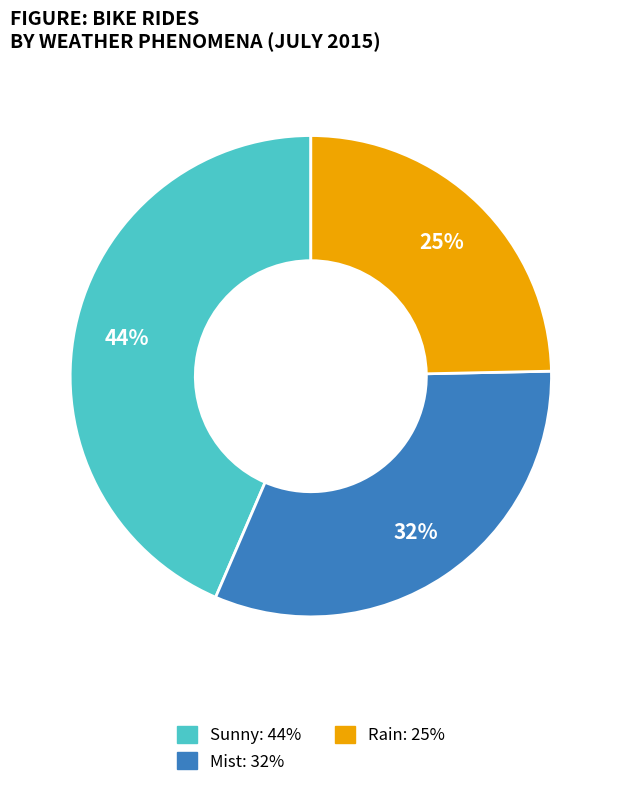

Does any single category account for the majority?

No